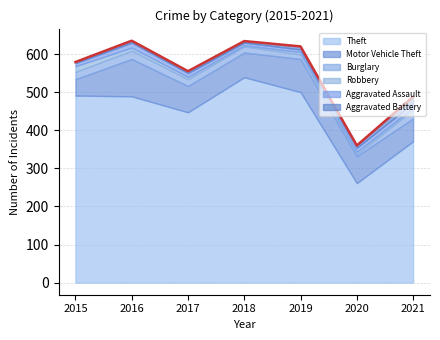

What is the difference between the Theft values at 2016 and 2019?

11